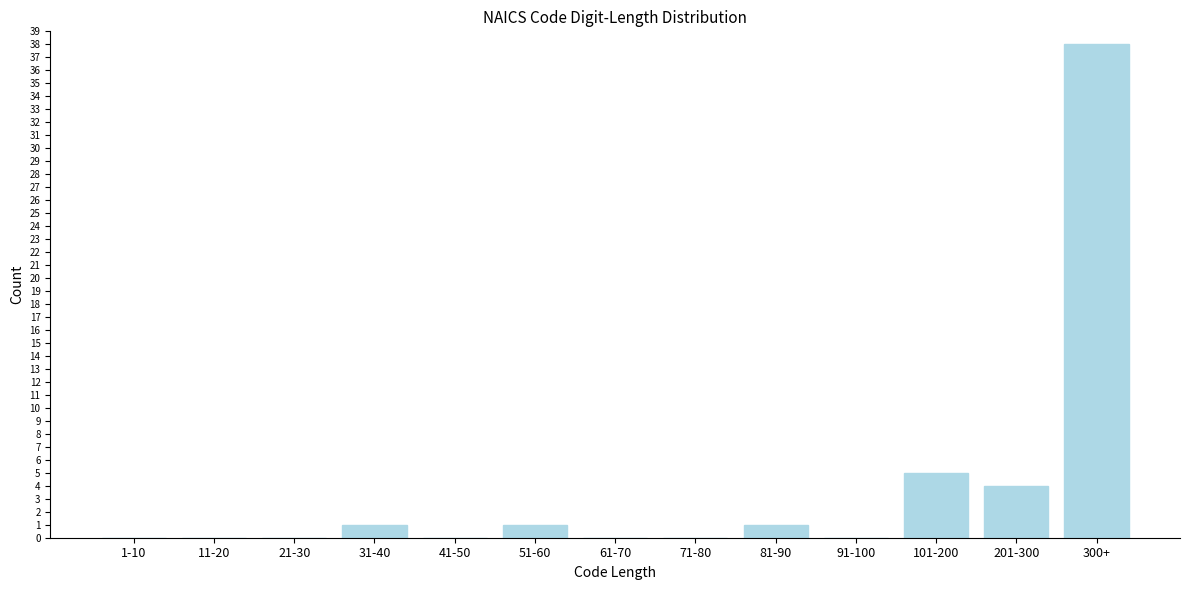

Reading left to right, list all the values displayed in this chart.

1-10=0	11-20=0	21-30=0	31-40=1	41-50=0	51-60=1	61-70=0	71-80=0	81-90=1	91-100=0	101-200=5	201-300=4	300+=38